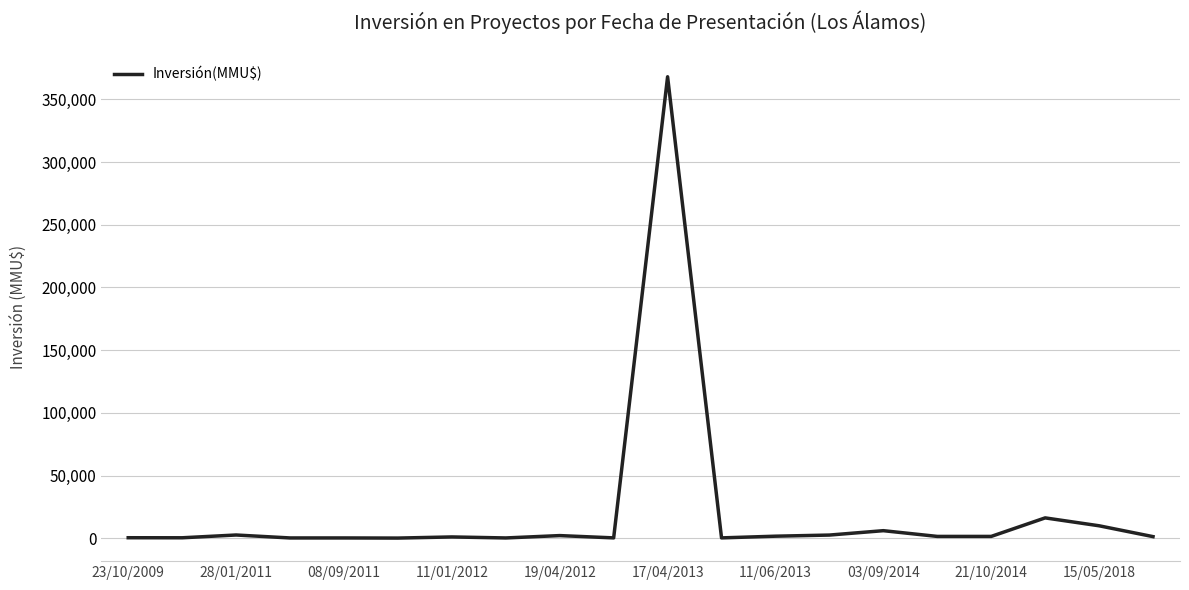

What is the difference between the maximum and minimum values?

367900